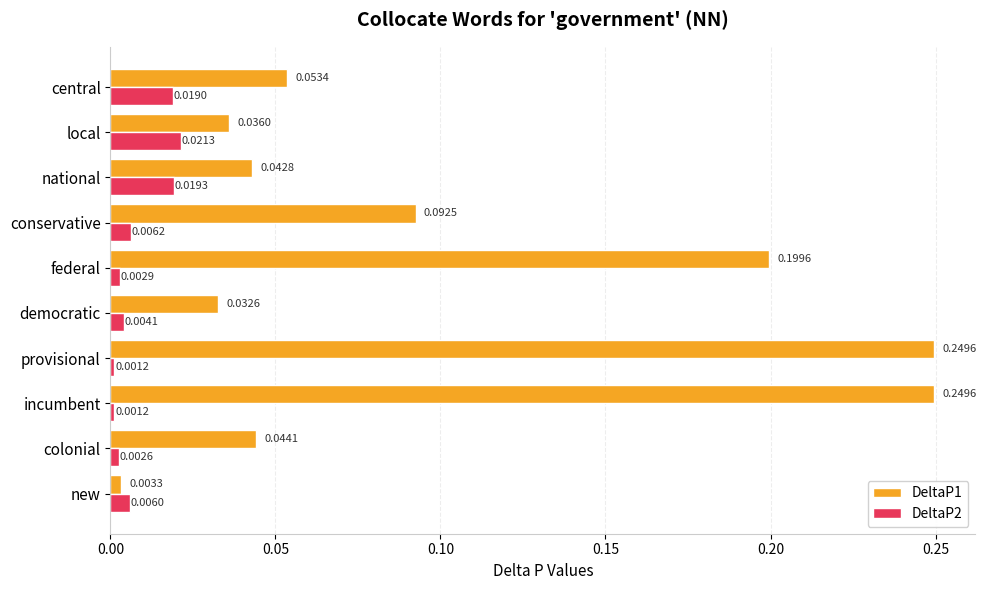

How many data points does each series have?

10